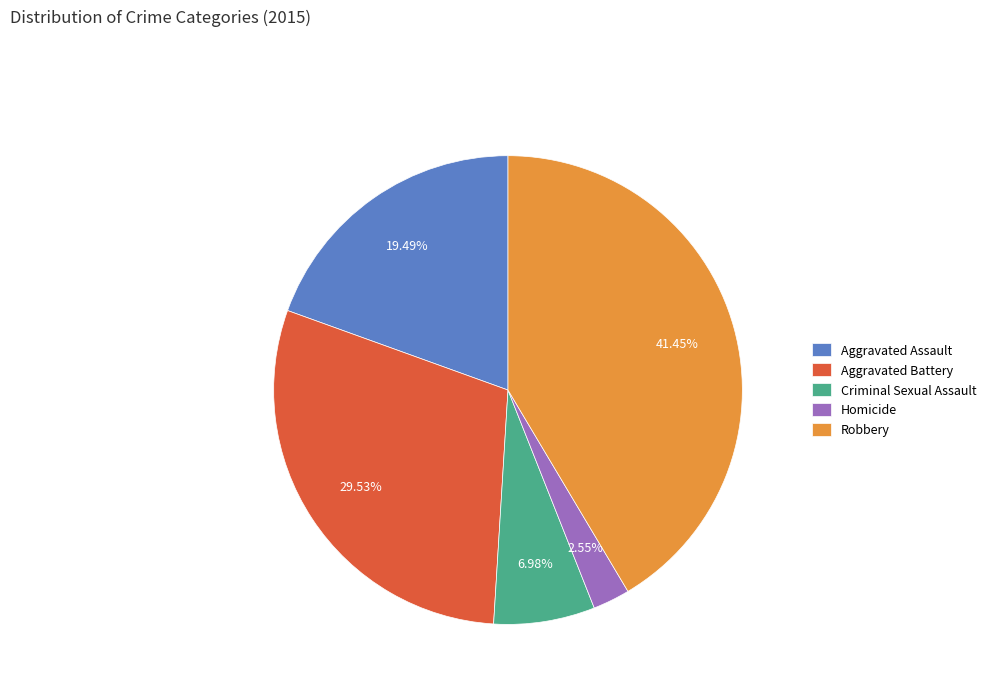

What is the ratio of the value at Aggravated Battery to the value at Homicide?

11.6